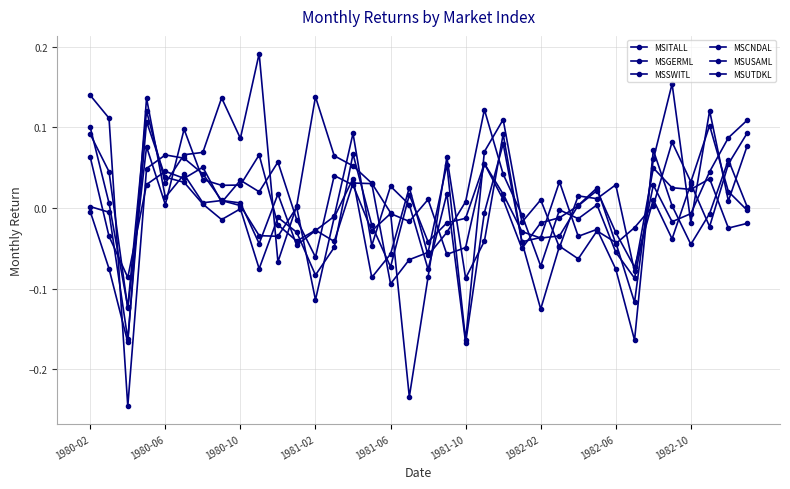

Is this an area chart (filled region under the line)?

No